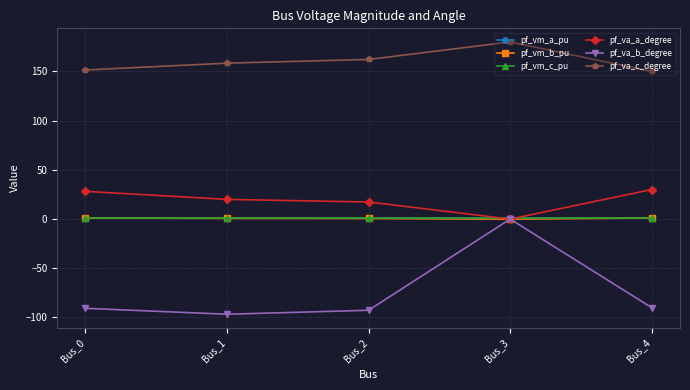

What are all the series names shown in the legend?

pf_vm_a_pu, pf_vm_b_pu, pf_vm_c_pu, pf_va_a_degree, pf_va_b_degree, pf_va_c_degree